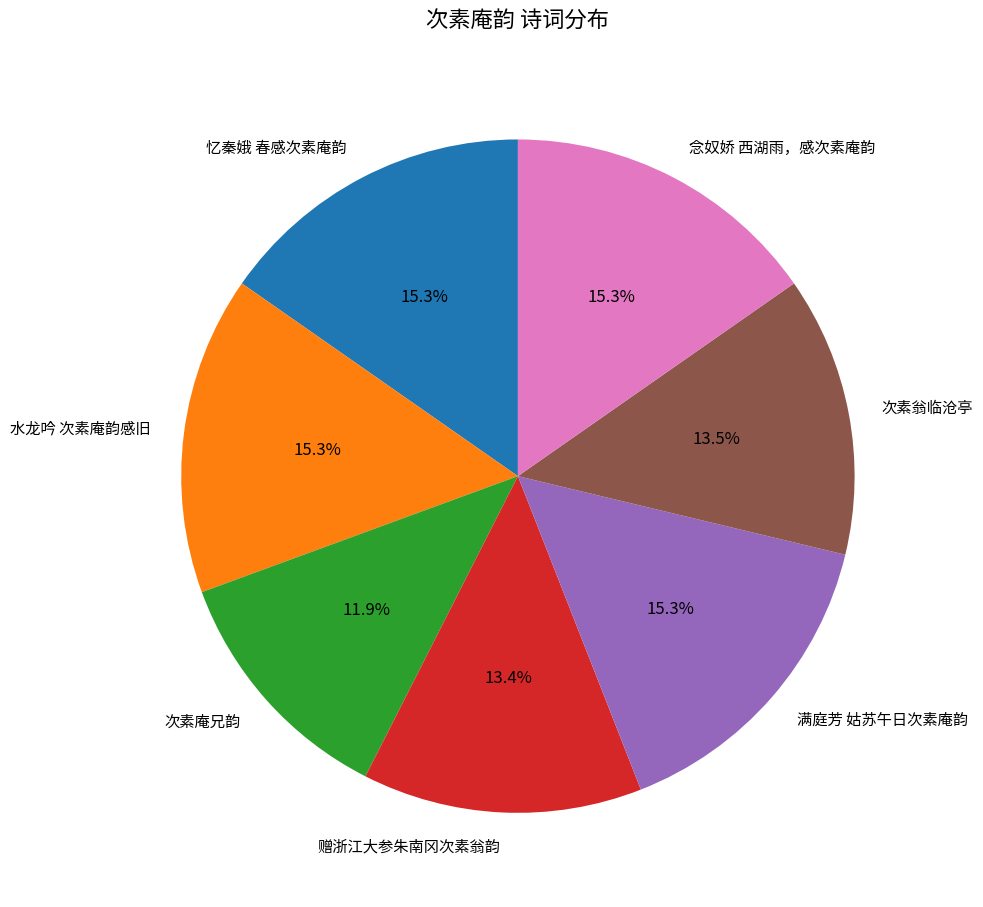

To the nearest percent, what percentage of the pie is 满庭芳 姑苏午日次素庵韵?

15%